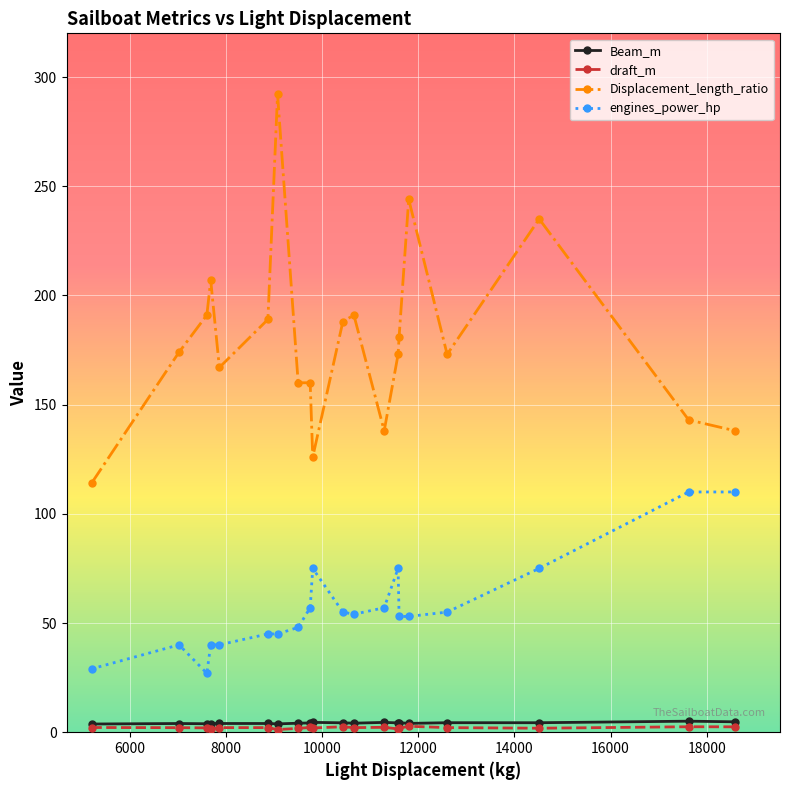

Which series has the widest spread of values?

Displacement_length_ratio